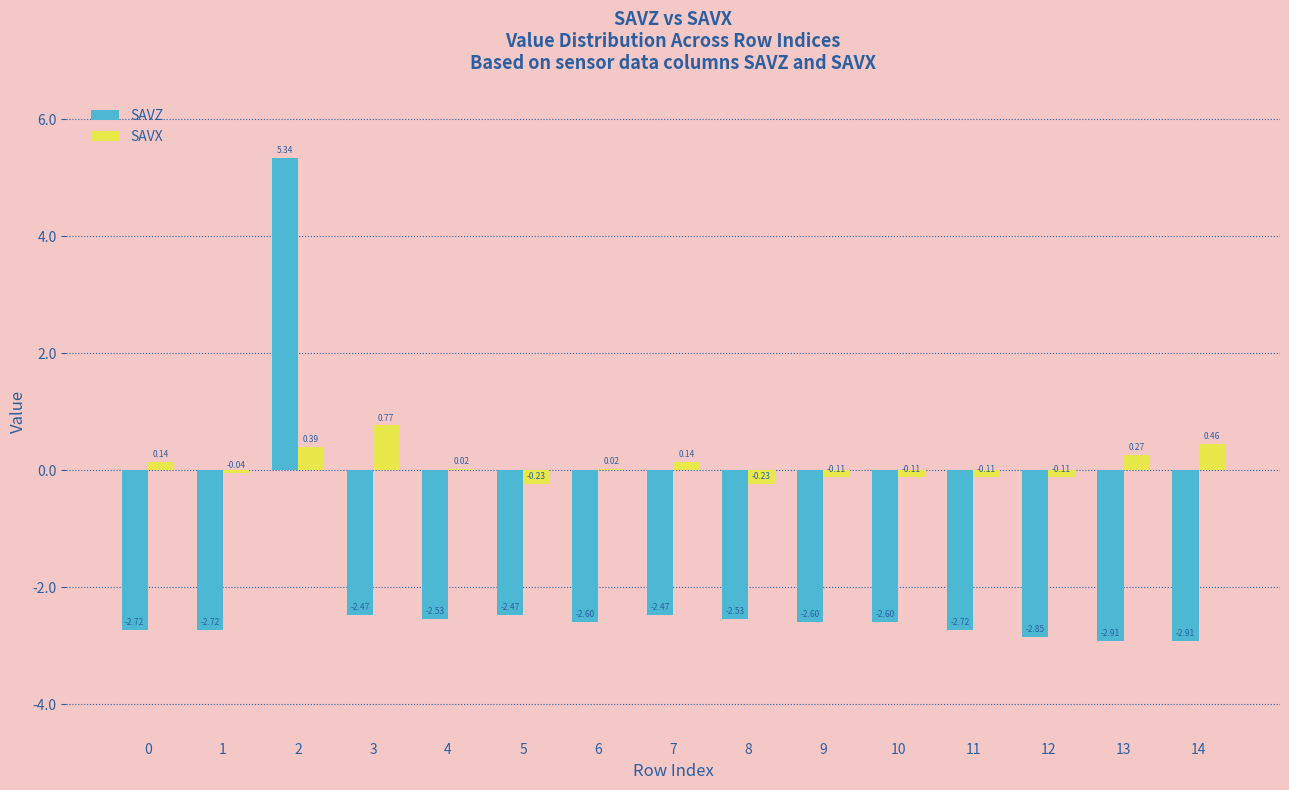

What is the sum of all SAVX values?

1.3